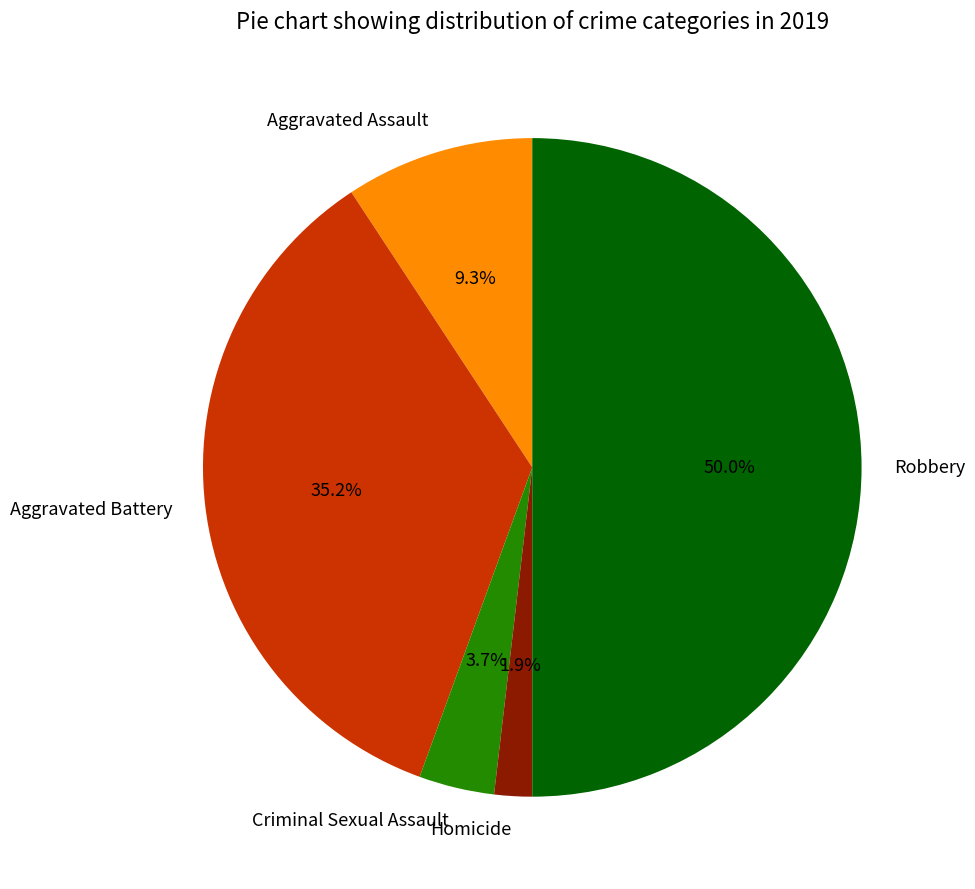

To the nearest percent, what percentage of the pie is Criminal Sexual Assault?

4%